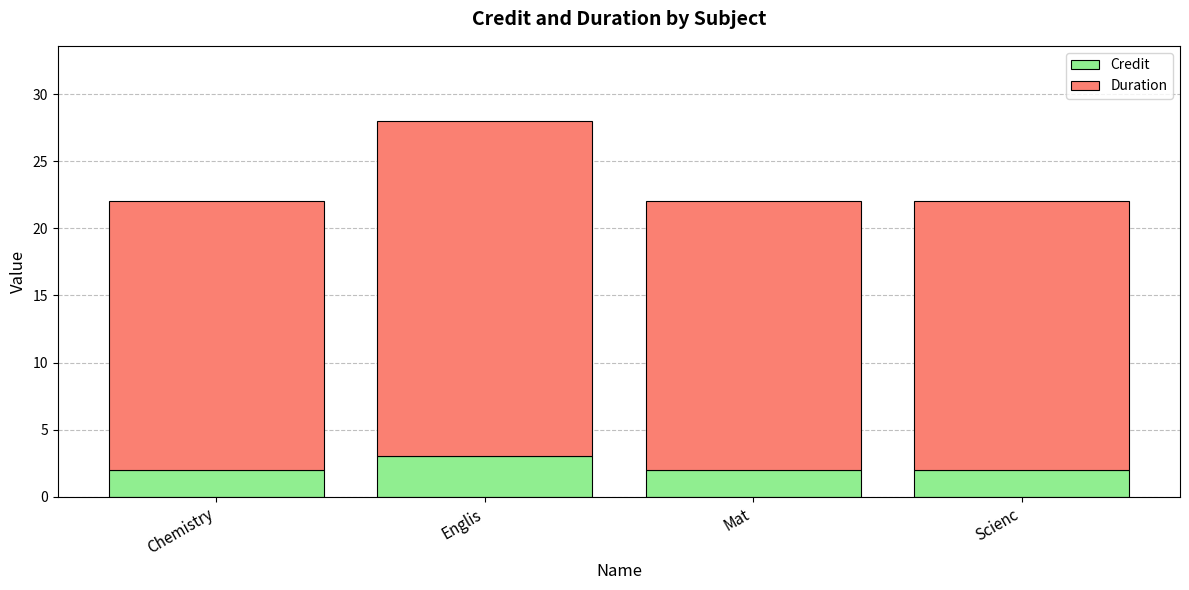

Is it true that Credit equals 2 at Chemistry?

True